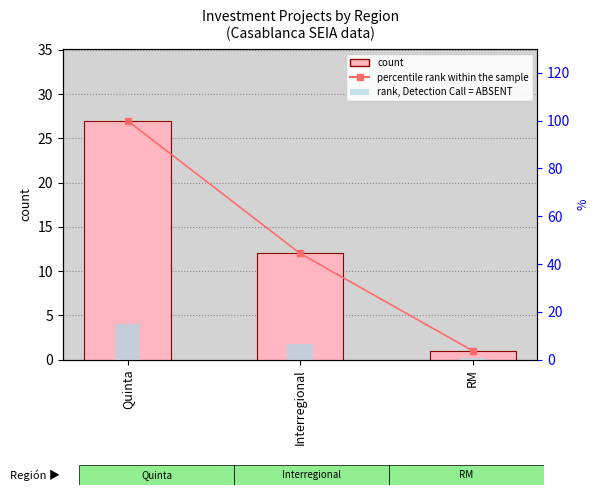

What position from the right is RM?

1